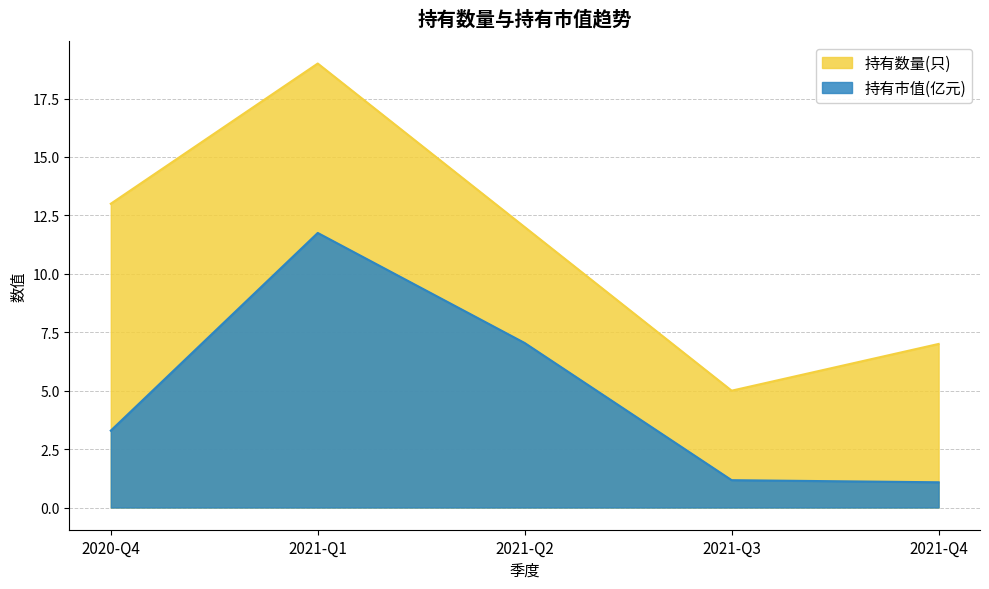

What is the maximum value for 持有数量(只)?

19.0